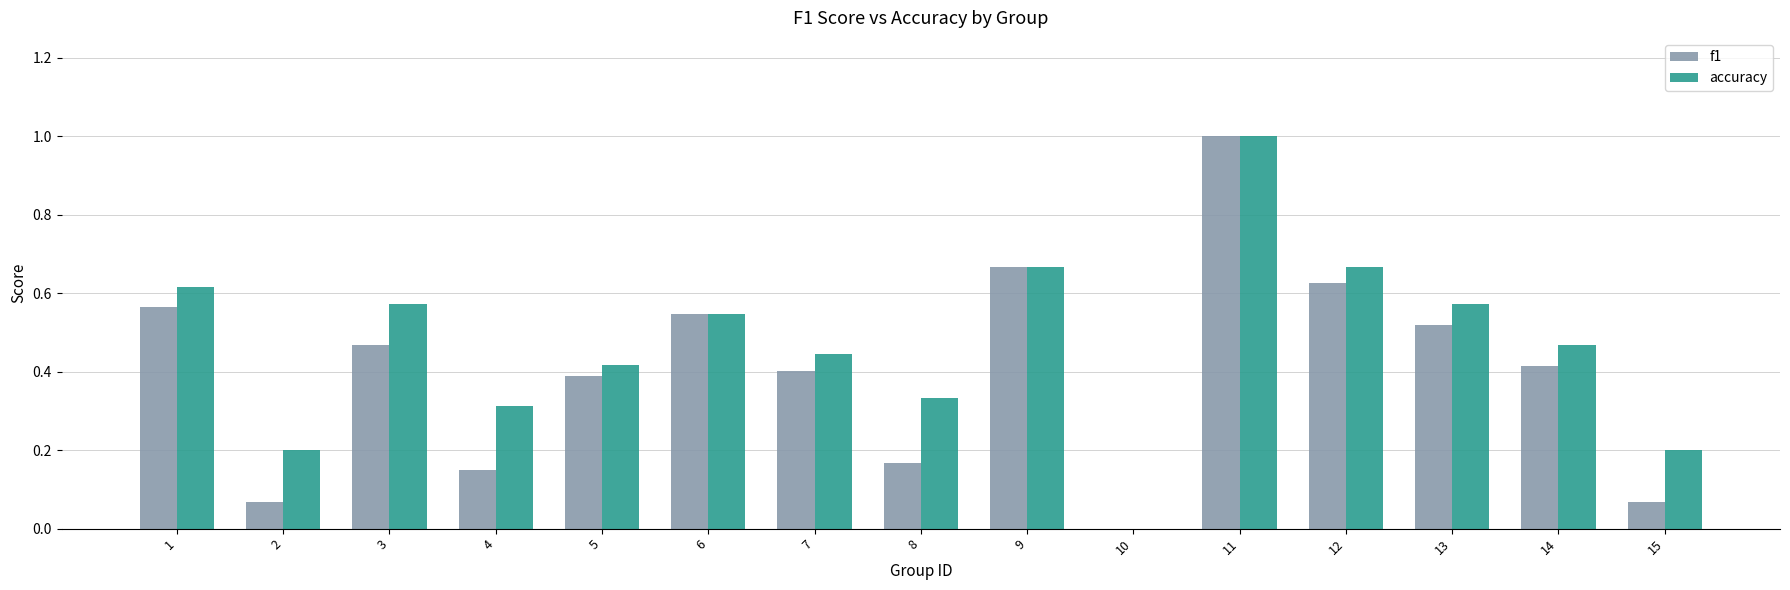

What is the sum of the accuracy values at 11 and 12?

1.7